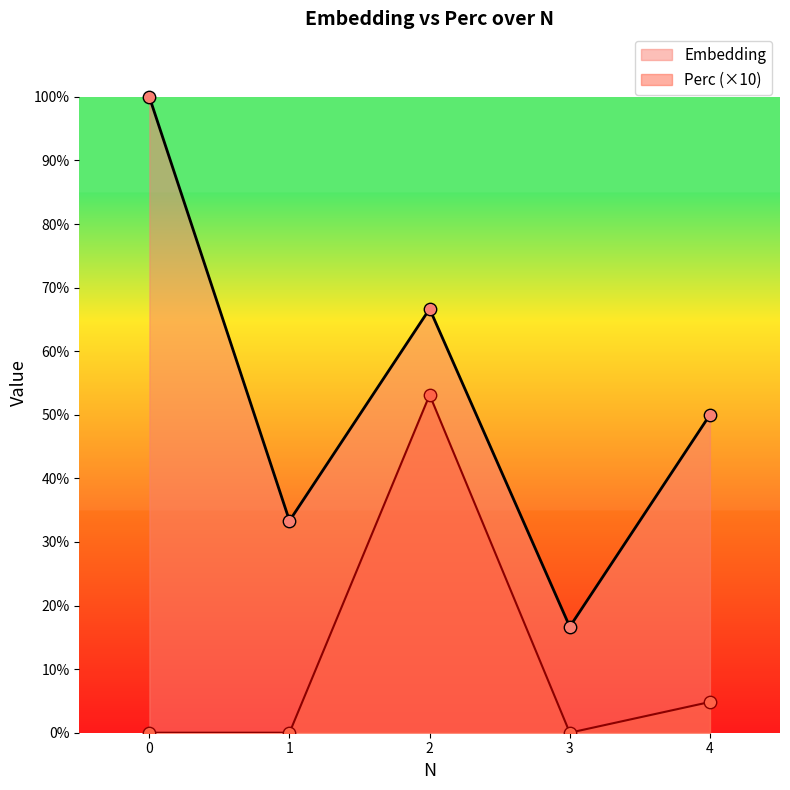

Which series has the widest spread of Y values?

Embedding